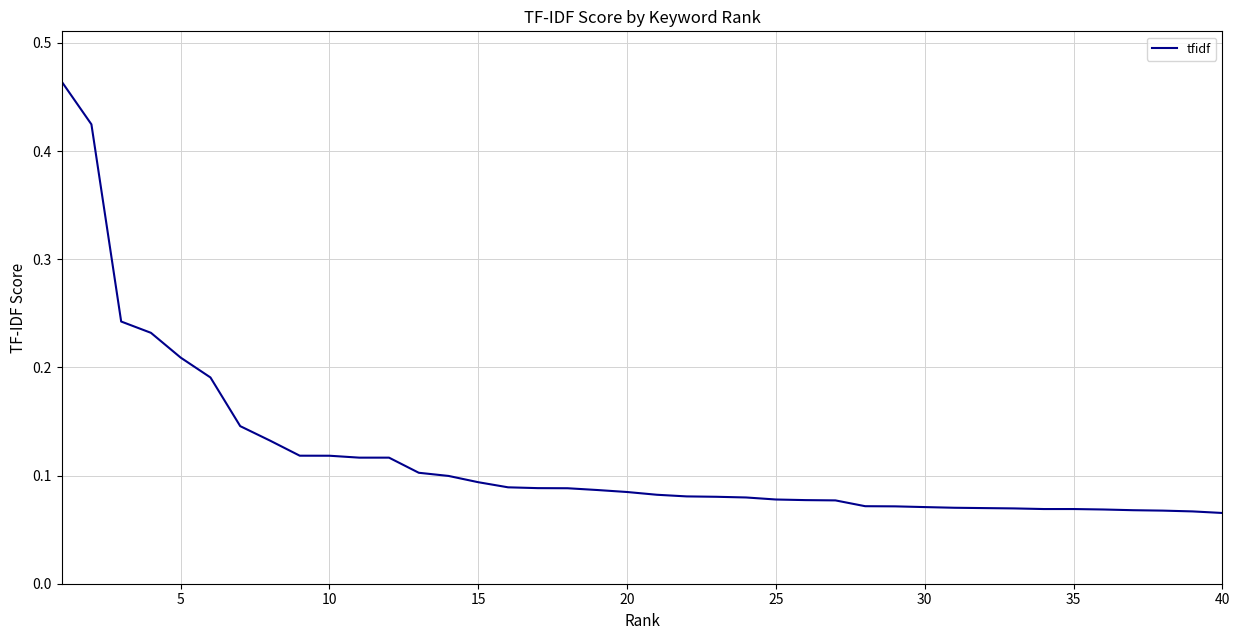

Is it true that the value at 25 is 0.0?

False